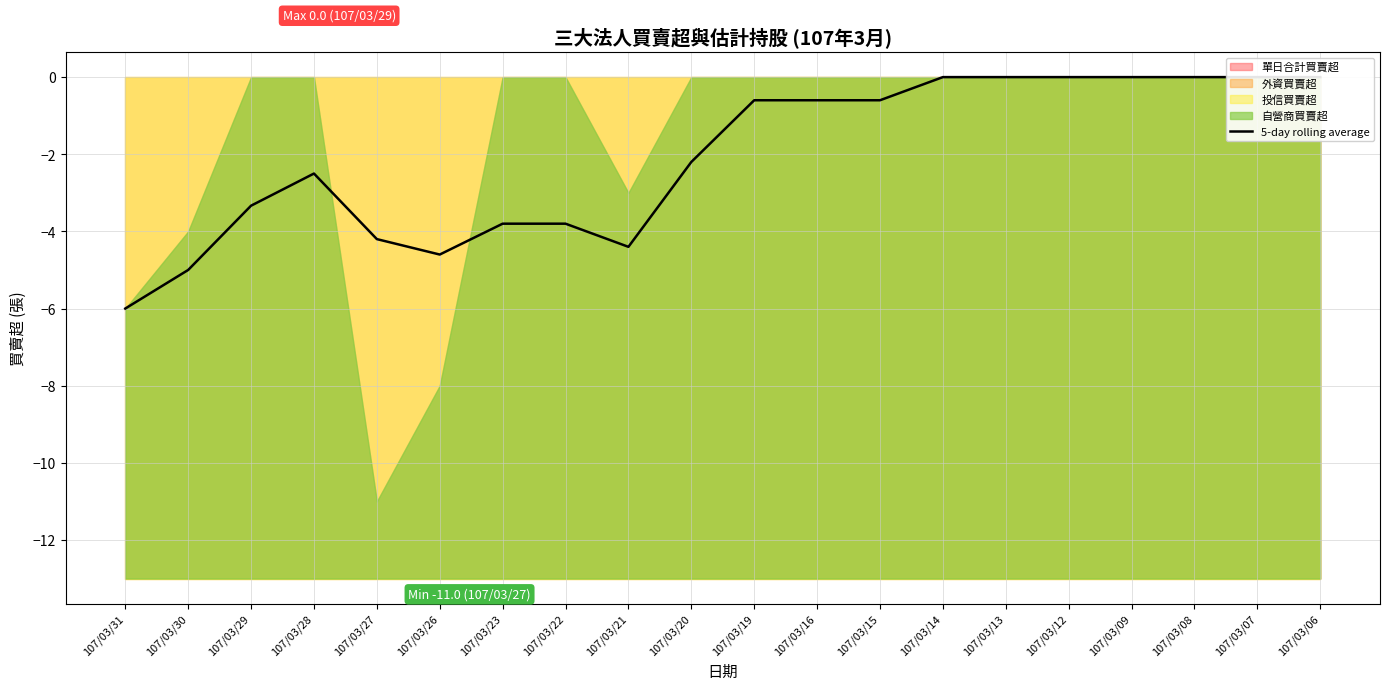

List the labels in order of value, largest first.

107/03/14, 107/03/13, 107/03/12, 107/03/09, 107/03/08, 107/03/07, 107/03/06, 107/03/19, 107/03/16, 107/03/15, 107/03/20, 107/03/28, 107/03/29, 107/03/23, 107/03/22, 107/03/27, 107/03/21, 107/03/26, 107/03/30, 107/03/31